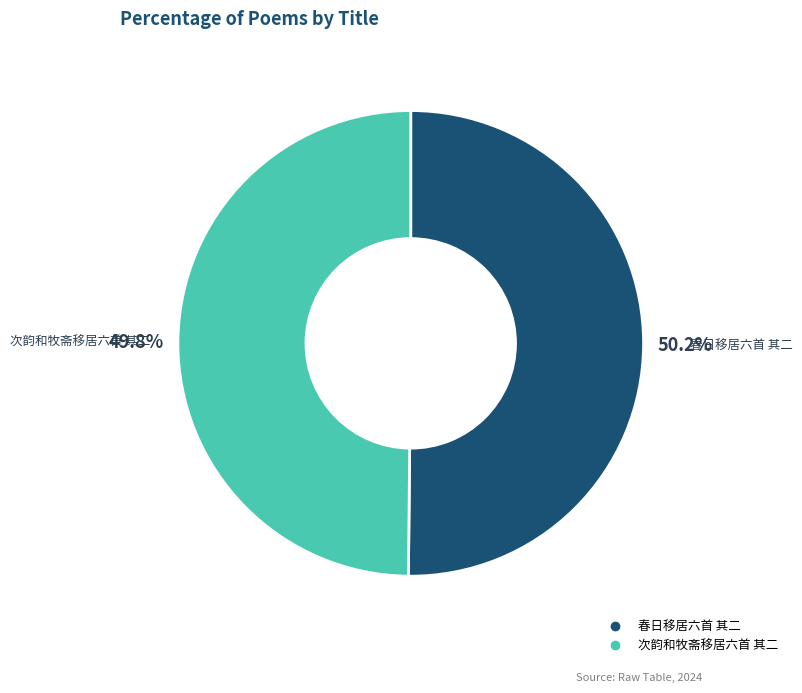

What percentage do 春日移居六首 其二 and 次韵和牧斋移居六首 其二 together represent?

100.0%